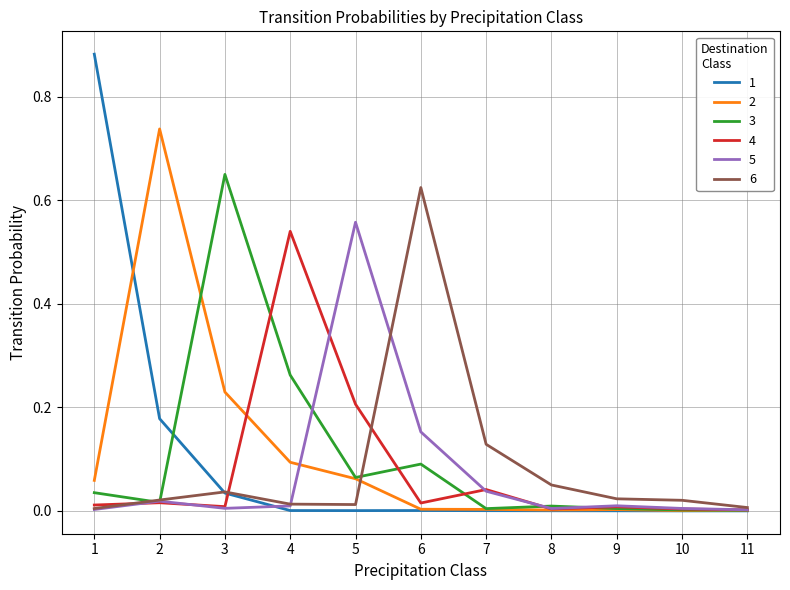

Which label corresponds to the largest value in the chart?

1